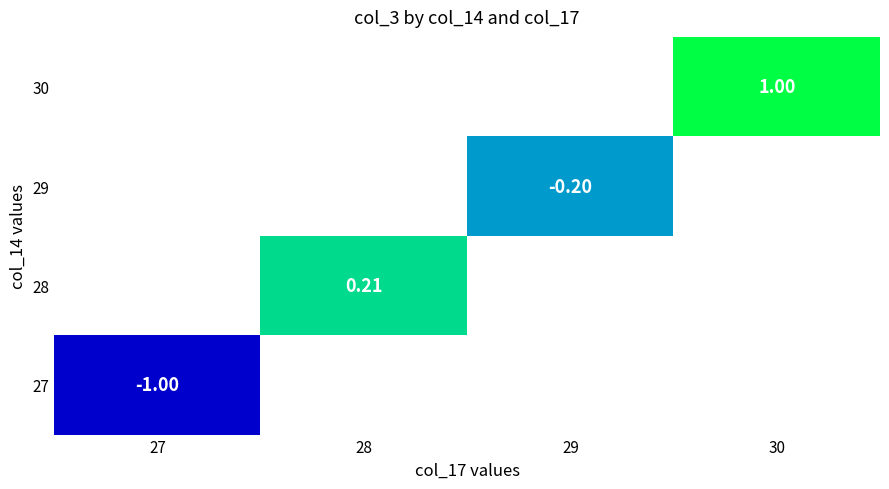

At which category does the chart reach its minimum across all series?

27